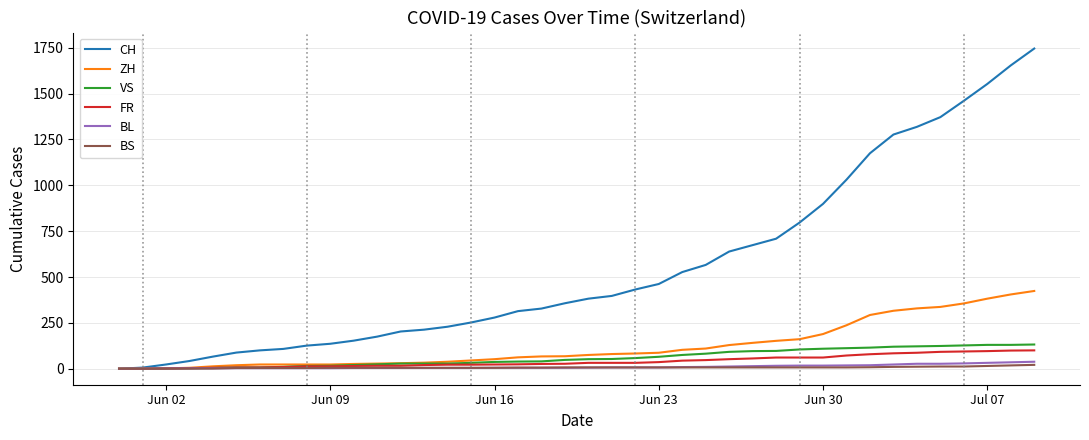

Which series has the largest total across all categories?

CH